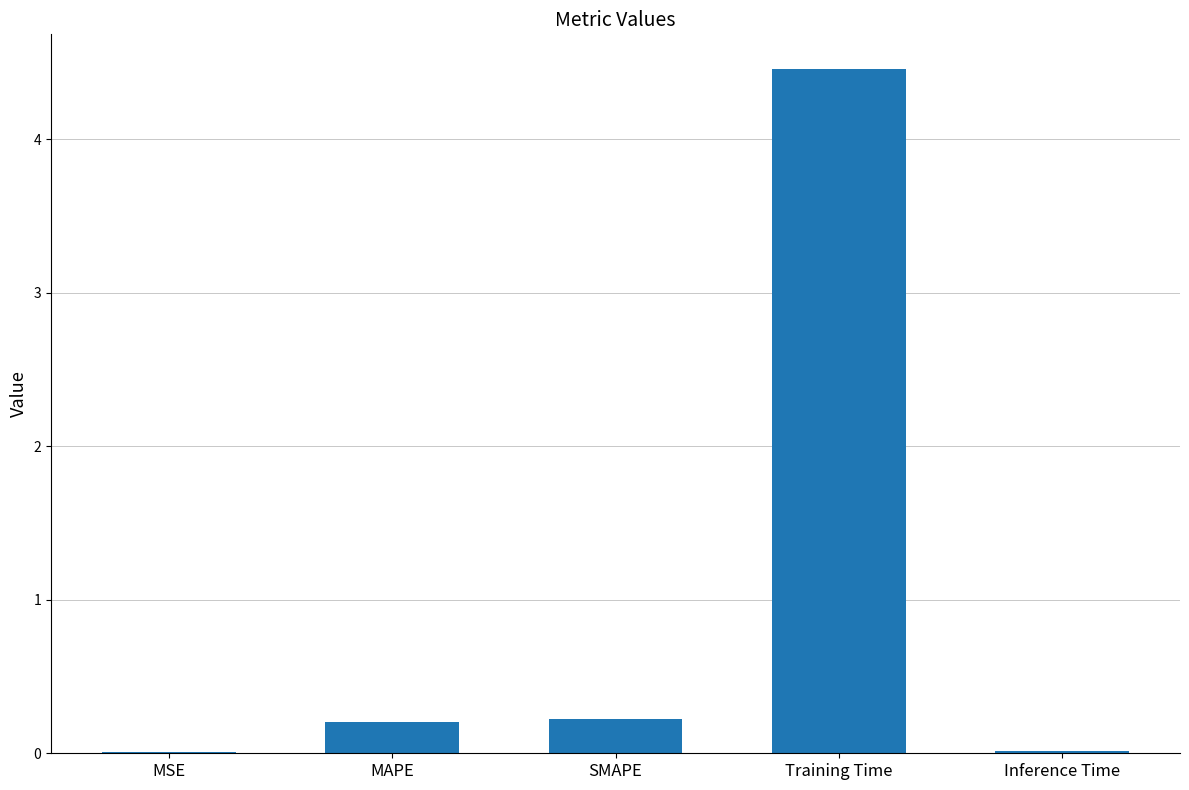

What is the maximum value shown in the chart?

4.5